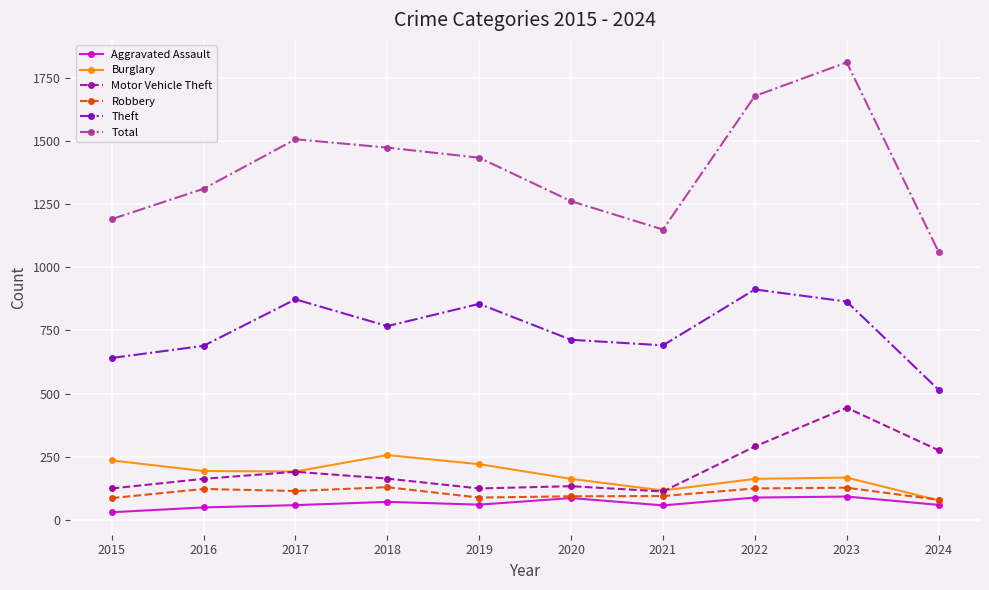

Read the Burglary value at 2016, to the nearest 10.

190